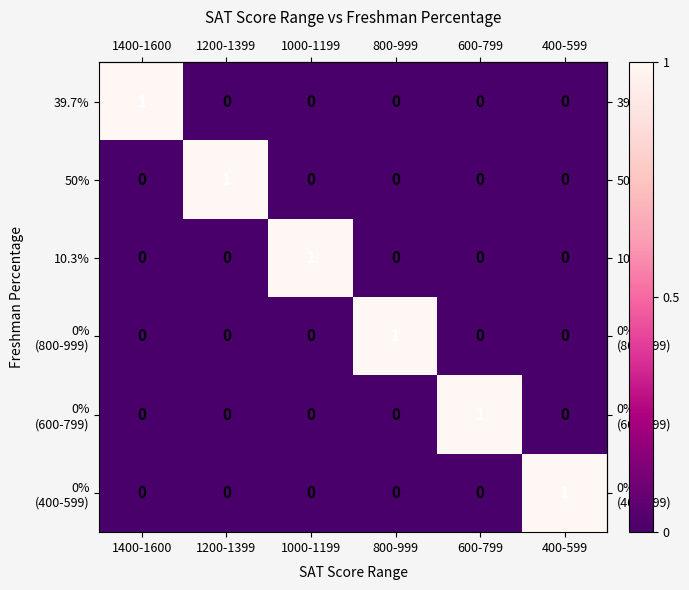

At how many categories does at least one series exceed 0?

6